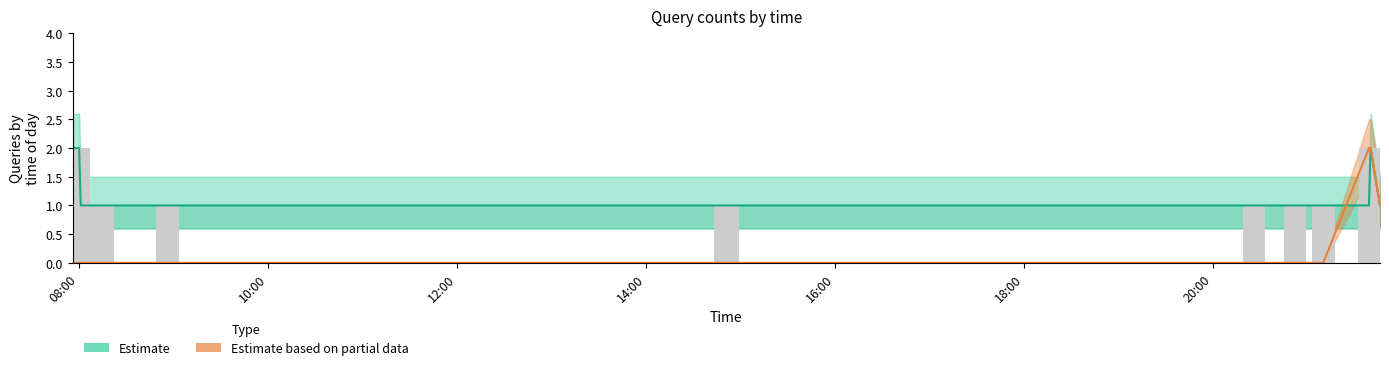

How many Estimate values are between 1 and 2?

19